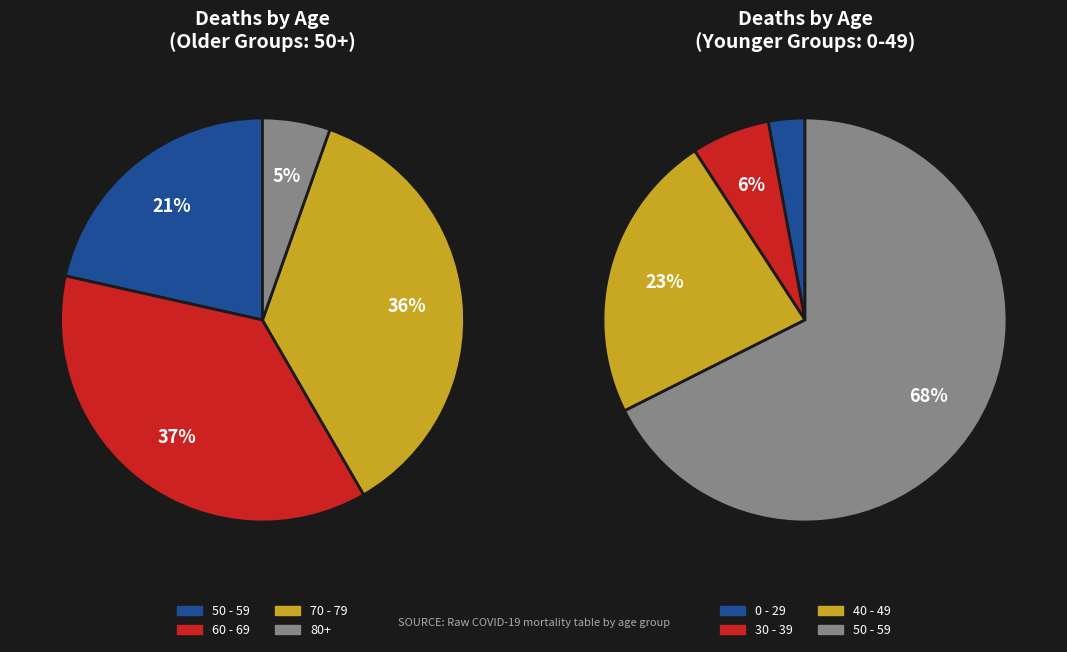

To the nearest percent, what is the difference between the 3 and 29 slice percentages?

6%